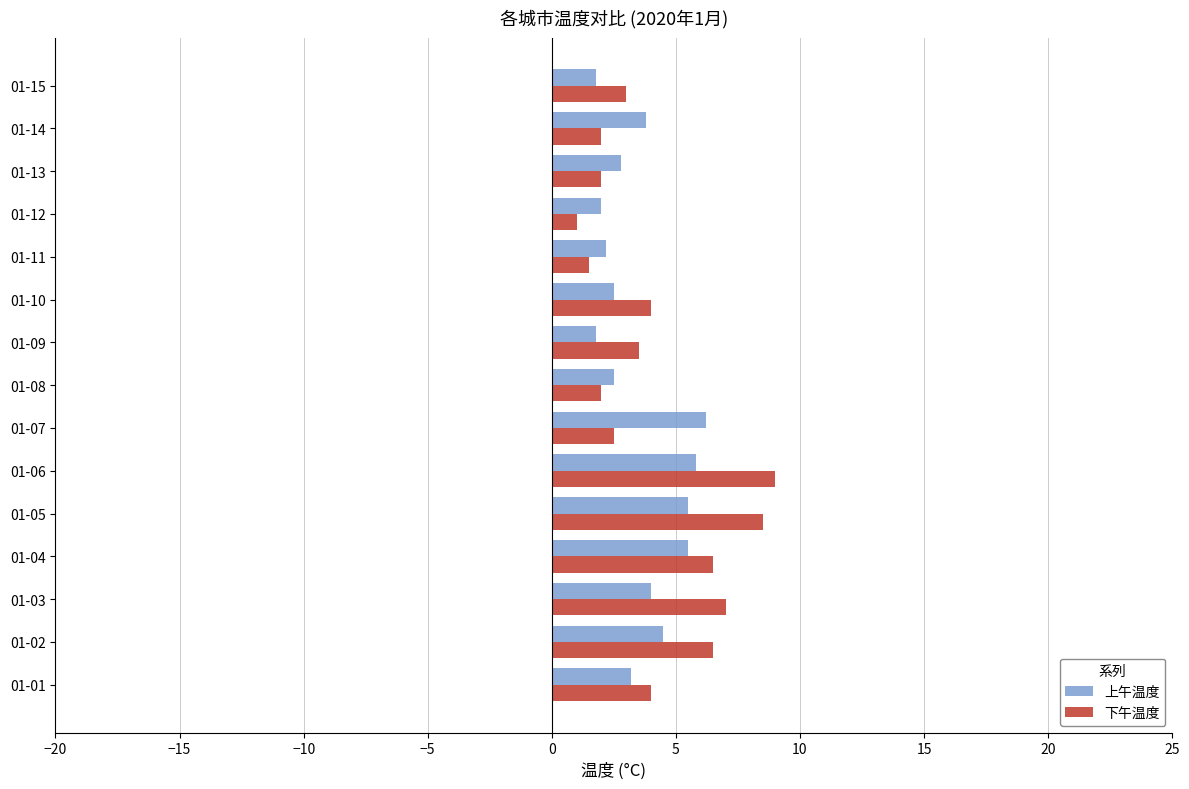

Which series has the largest total across all categories?

下午温度